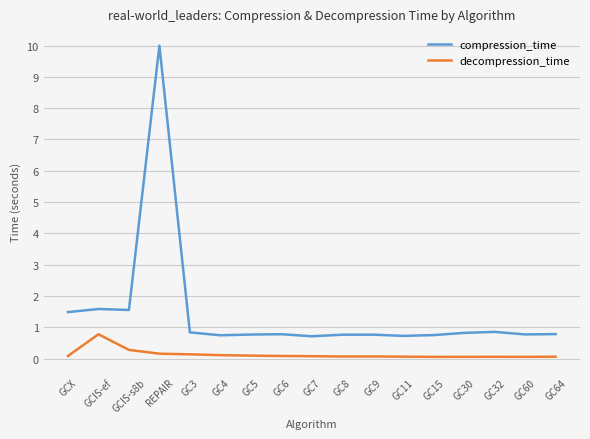

What is the difference between the maximum and minimum values in the compression_time series?

9.3